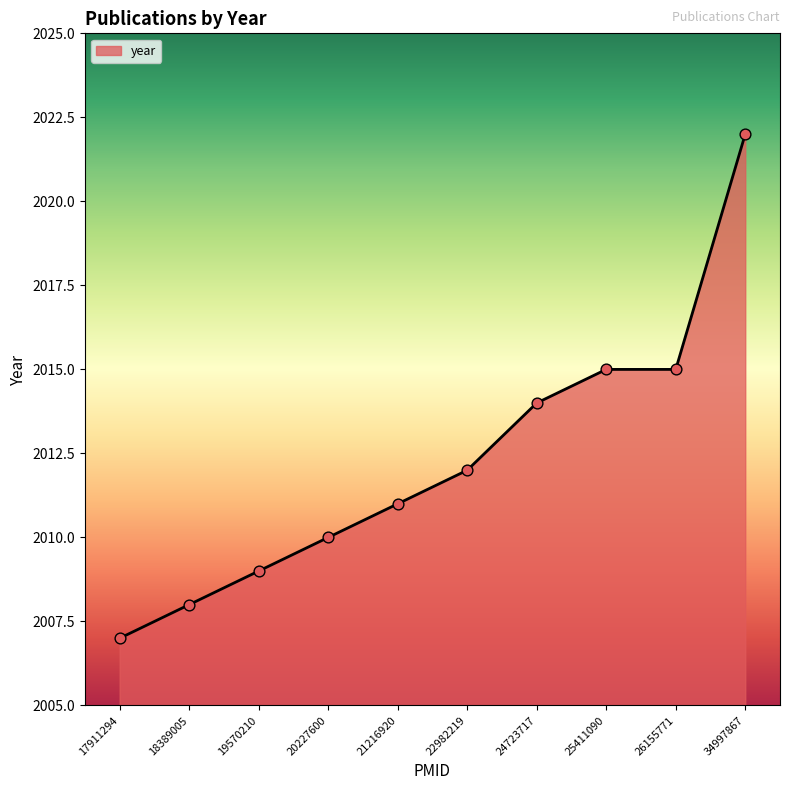

Which has a higher value, 26155771 or 24723717?

26155771